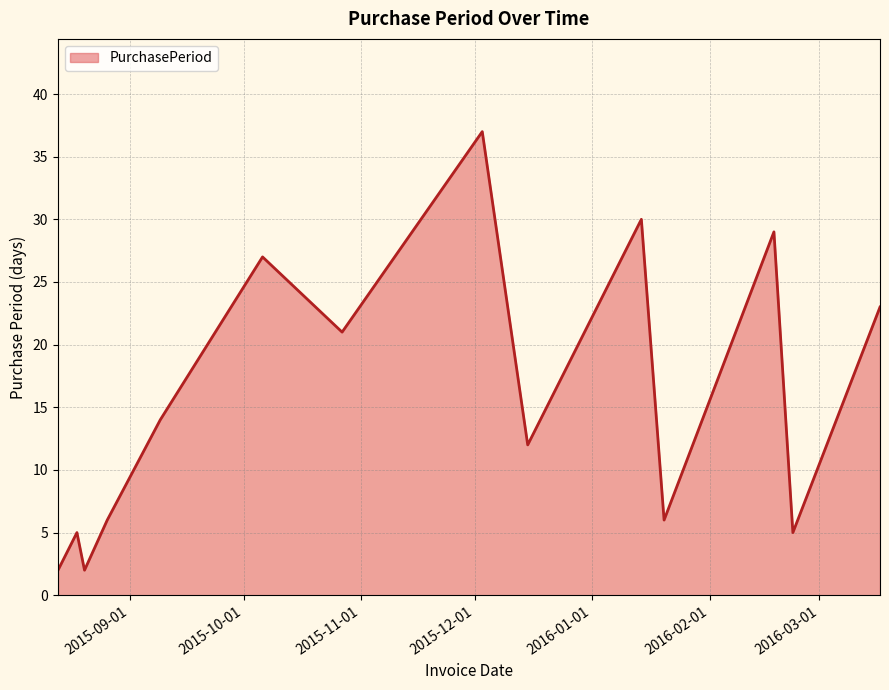

What is the greatest value displayed?

37